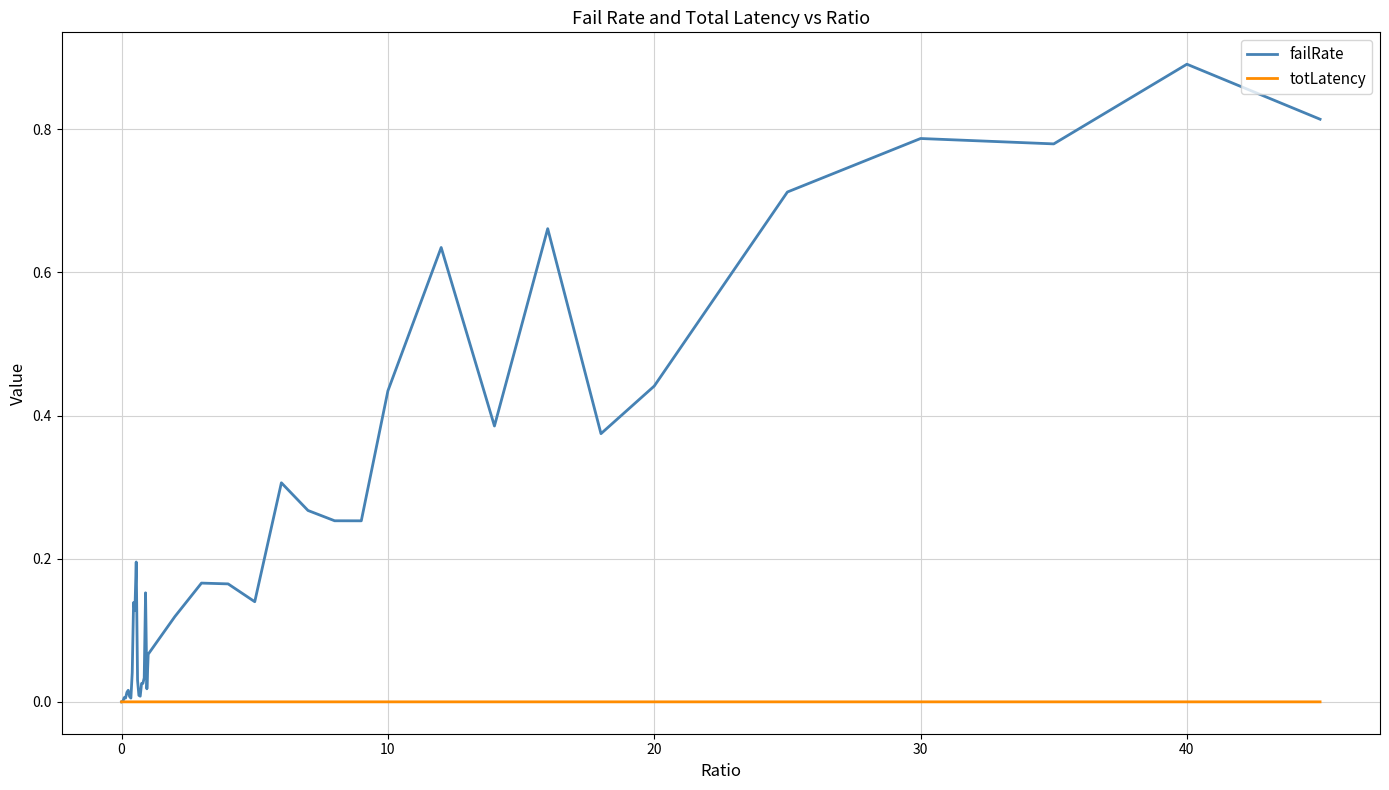

Which series has the largest total across all categories?

failRate